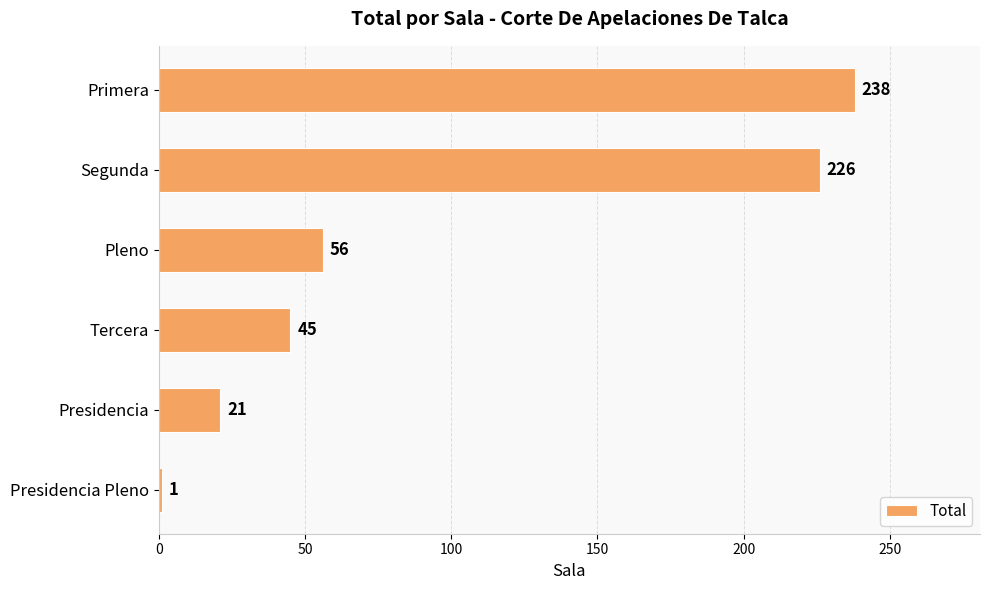

How many bars are there in total?

6